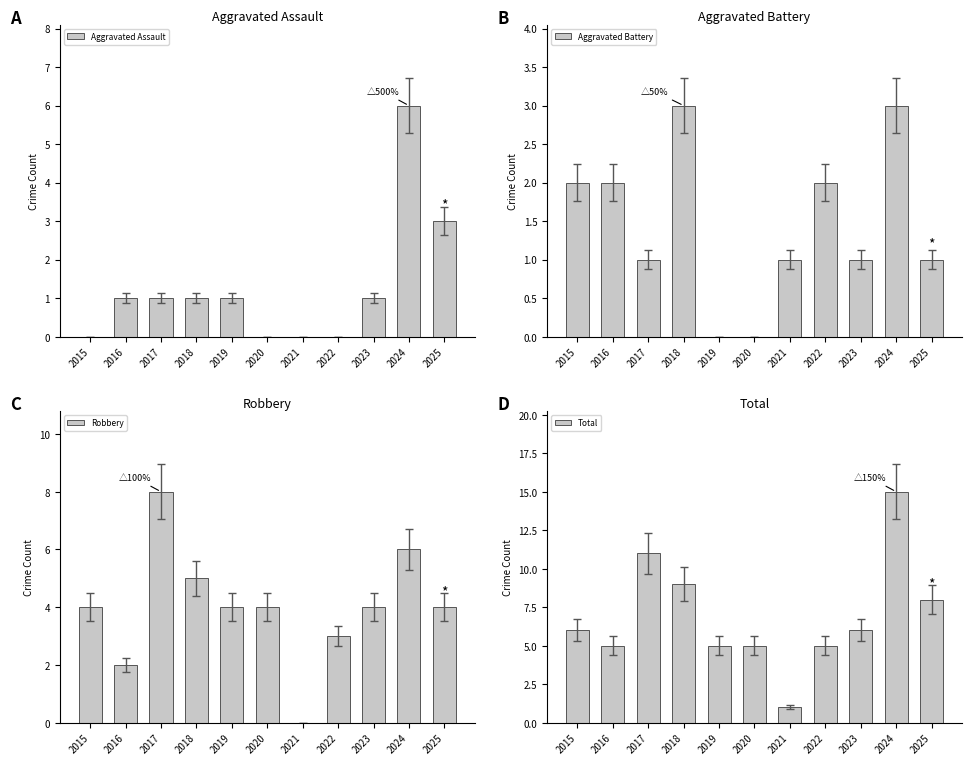

Which series has the largest range (max minus min)?

Total